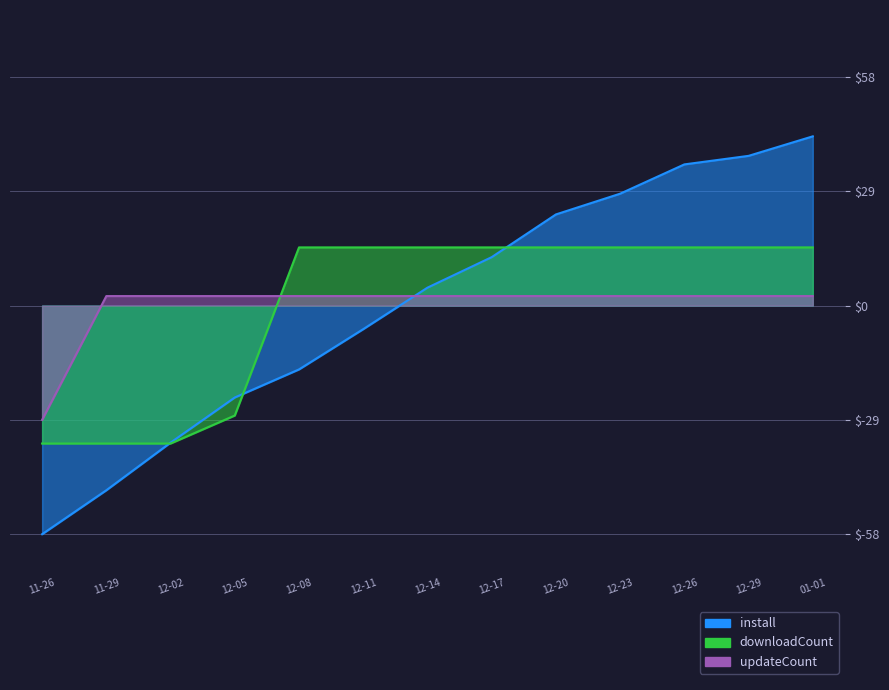

Which series ends up on top after the final intersection of downloadCount and updateCount?

downloadCount